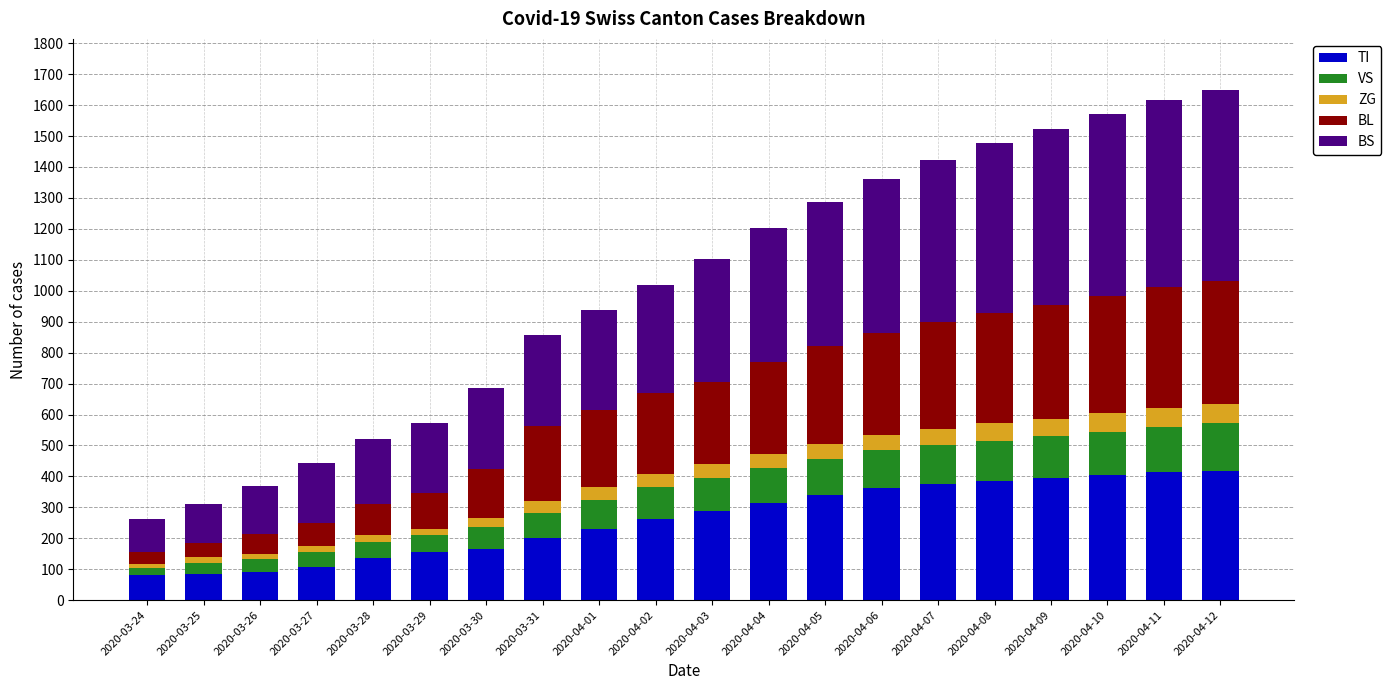

What is the average value of the TI series?

260